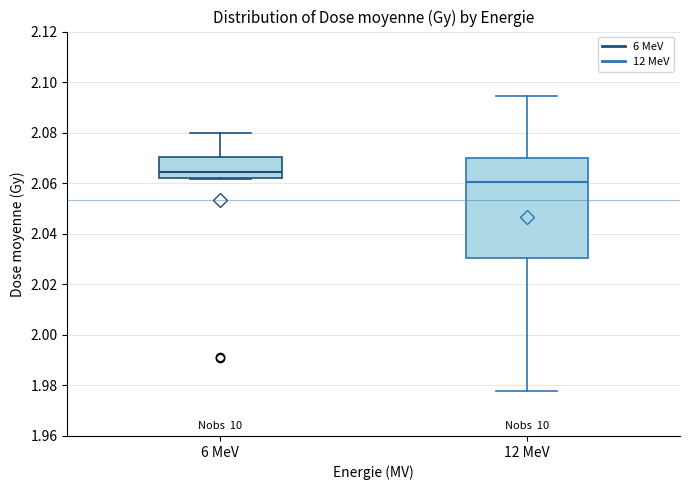

Which box's median line is the highest?

6 MeV